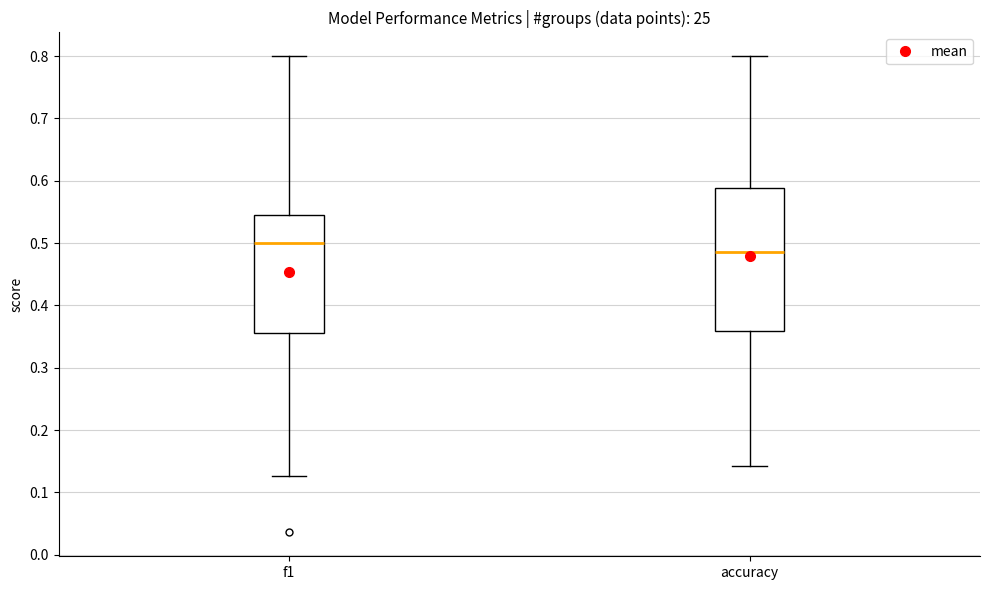

Where does the upper whisker of the box for accuracy end on the y-axis? The values are not printed on the chart, so give them approximately, as read against the axis.

0.80